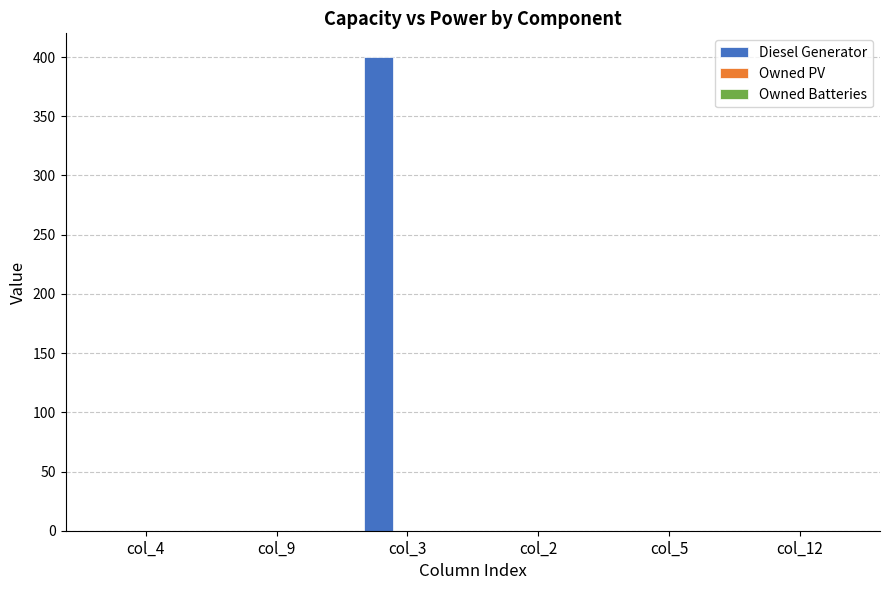

True or false: the data shows 0 at col_9.

True